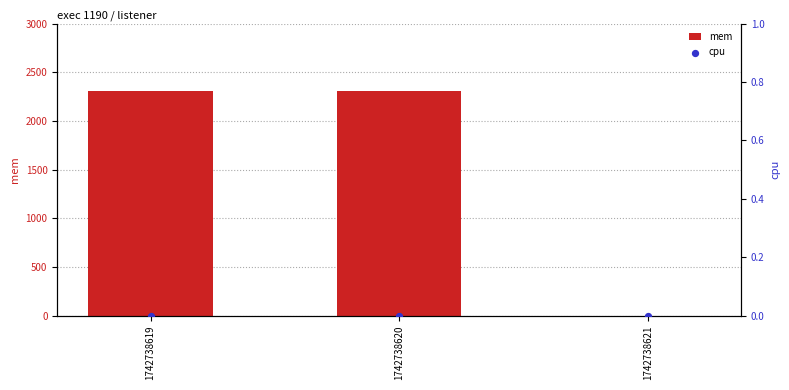

Which series contains the lowest Y value?

mem